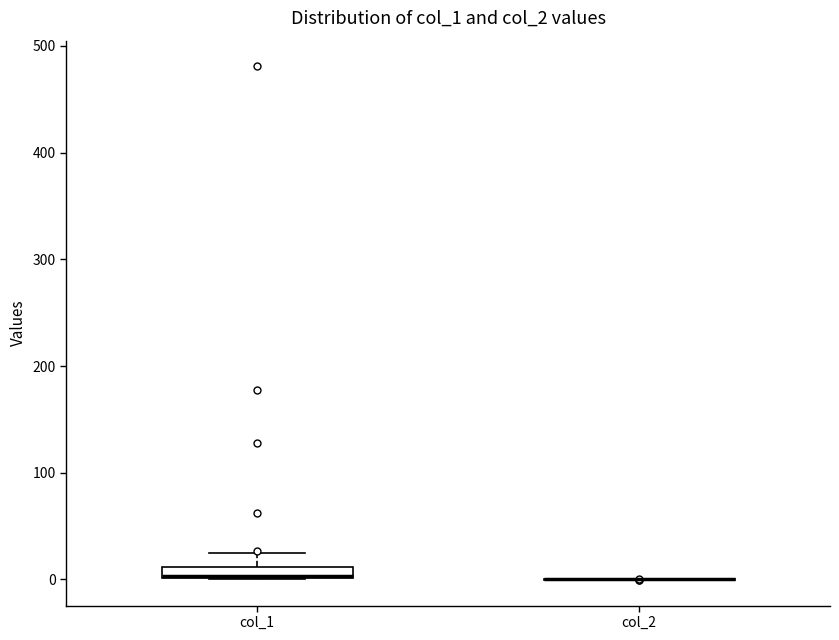

Which box is the tallest, from its lower edge to its upper edge?

col_1